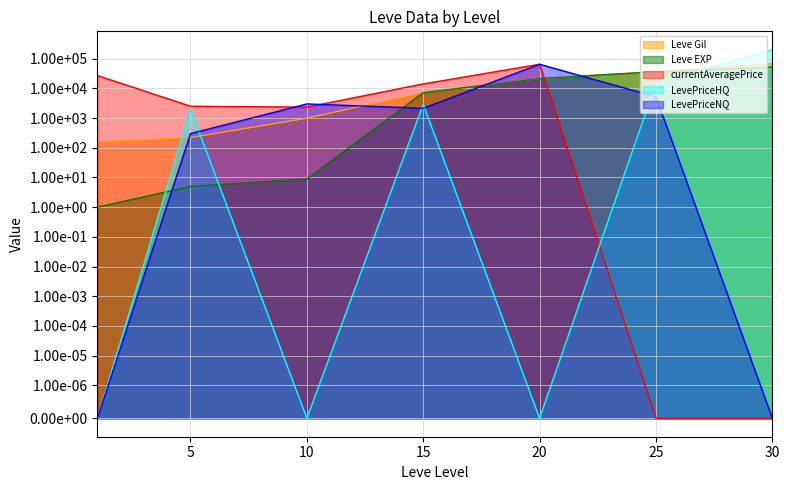

What is the spread (max minus min) of values at 25?

36390